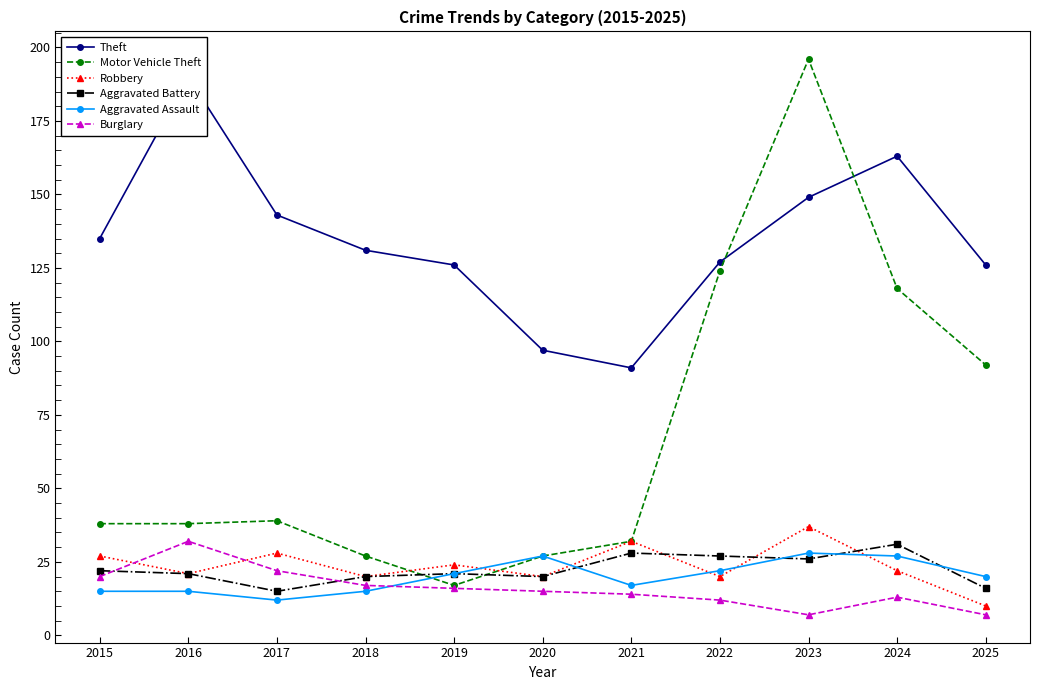

The value of Burglary at 2019 is 9. True or false?

False